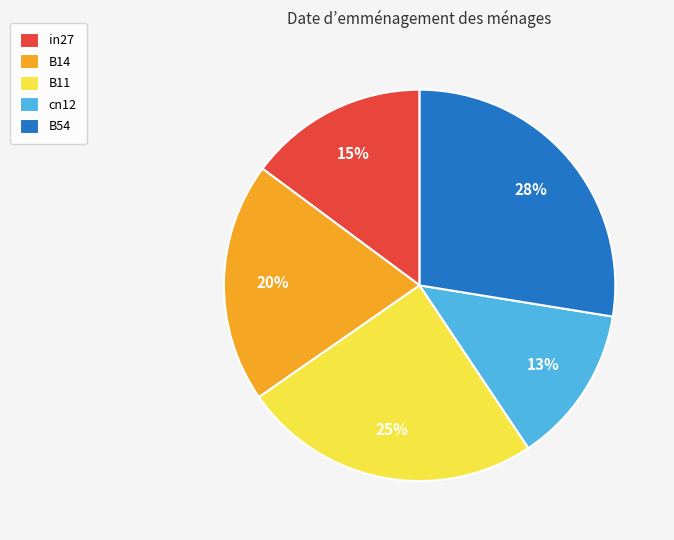

To the nearest percent, what portion does B11 represent?

25%